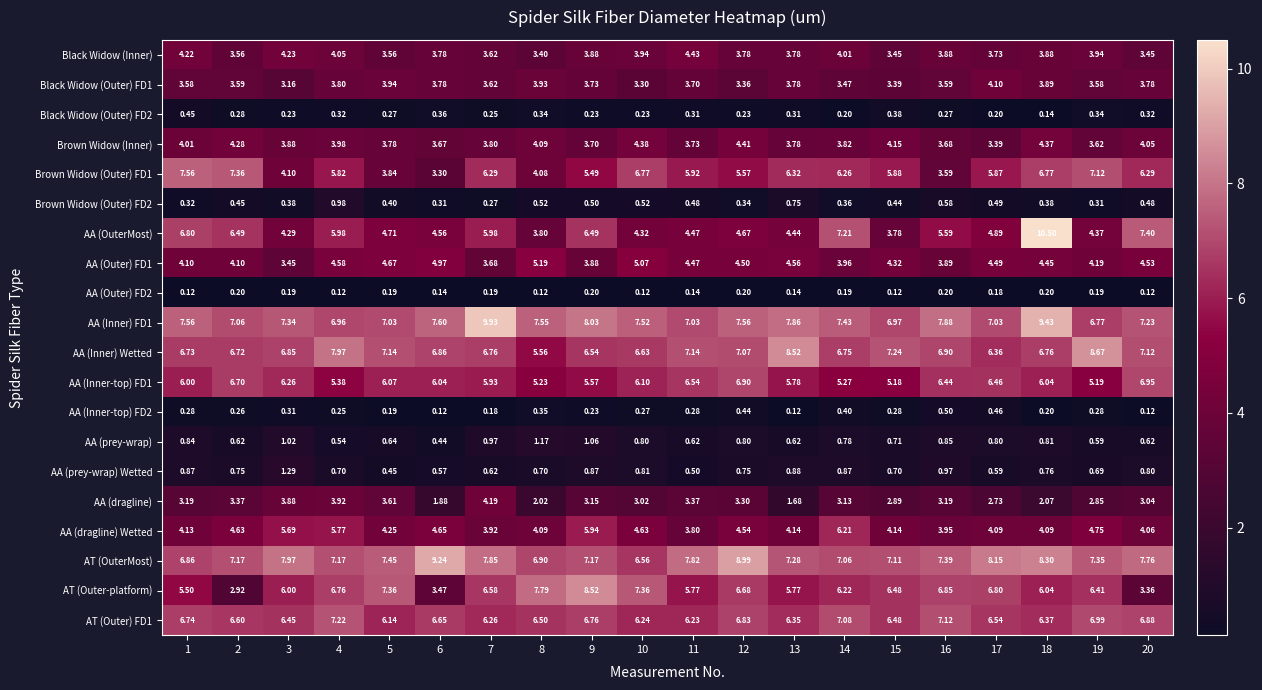

Which series changed the most between 1 and 19?

AA (OuterMost)